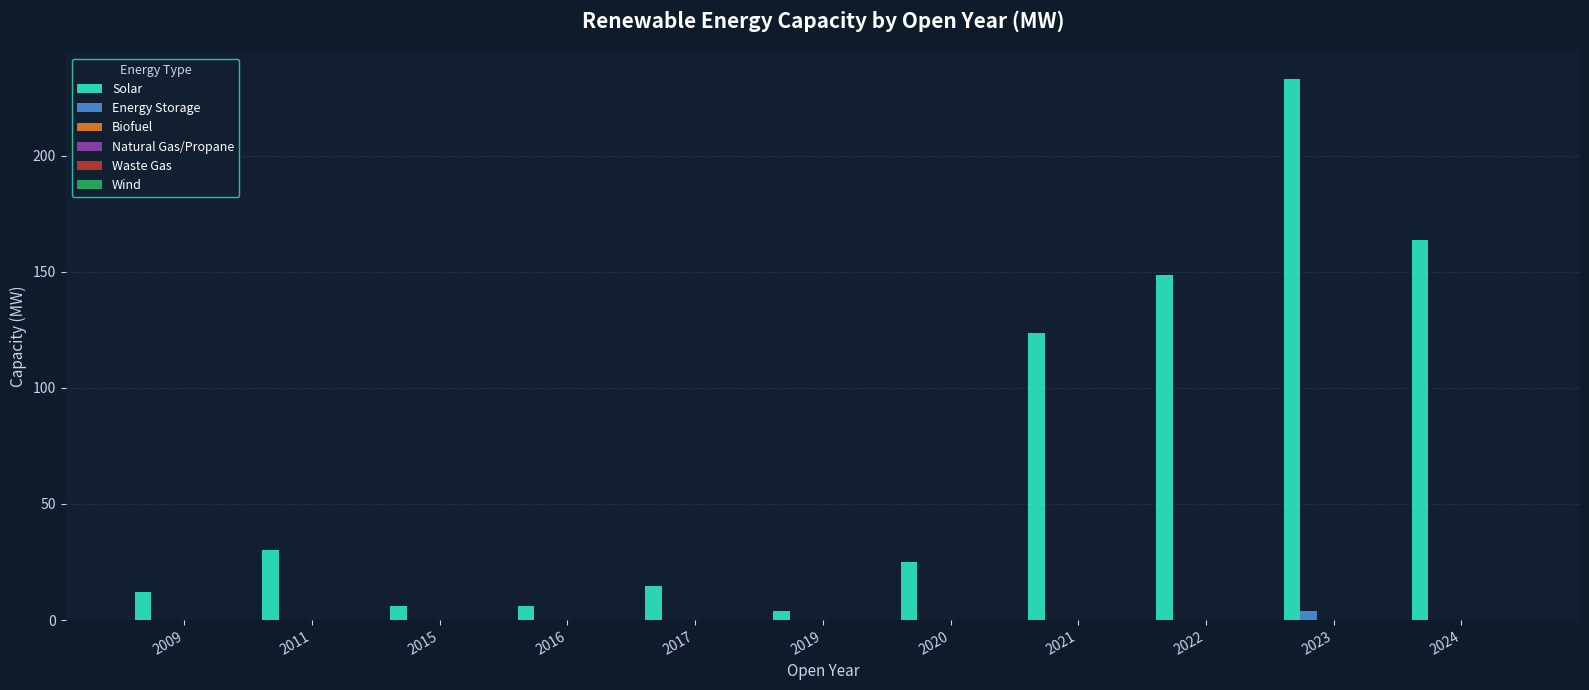

What is the sum of all Solar values?

766.5